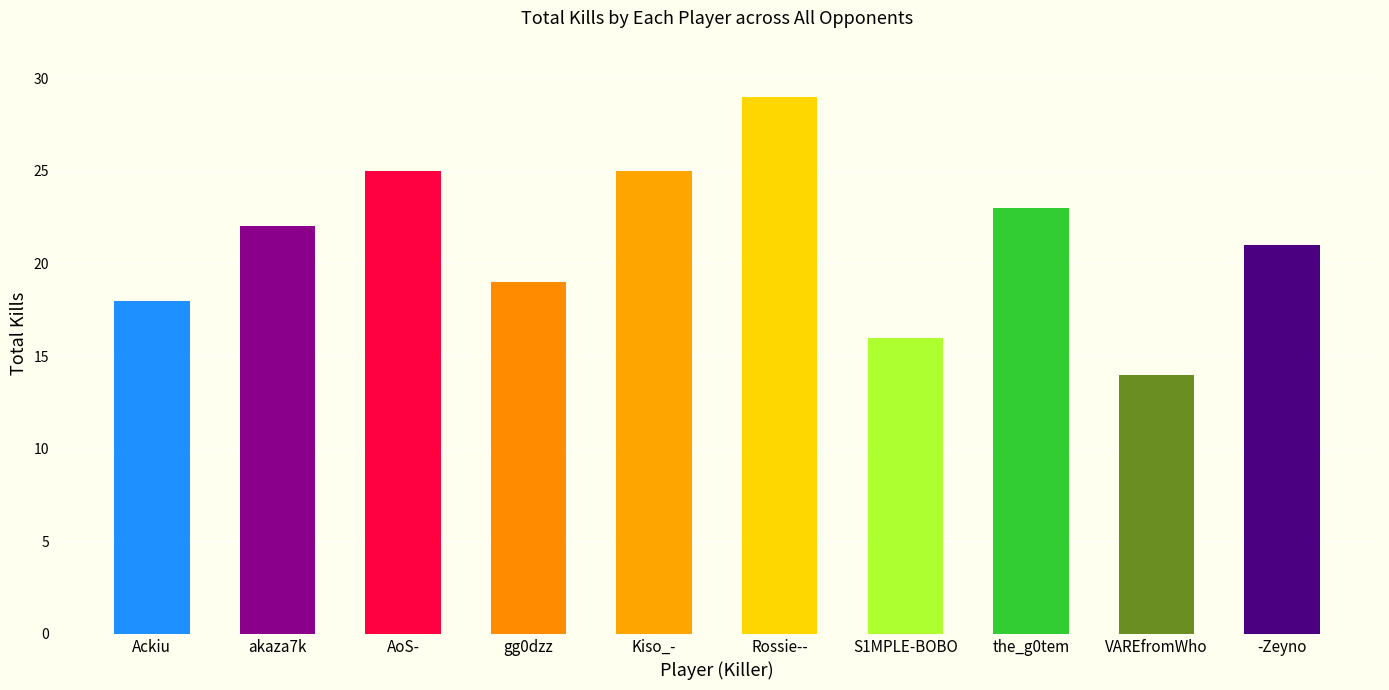

What is the sum of the values at akaza7k and AoS-?

47